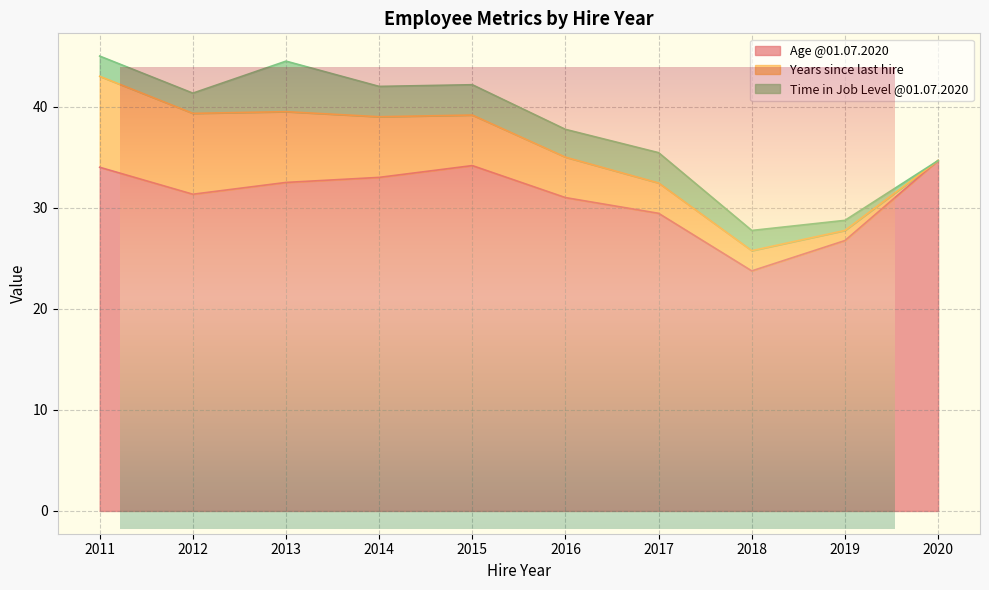

Which series changed the most between 2019 and 2014?

Age @01.07.2020